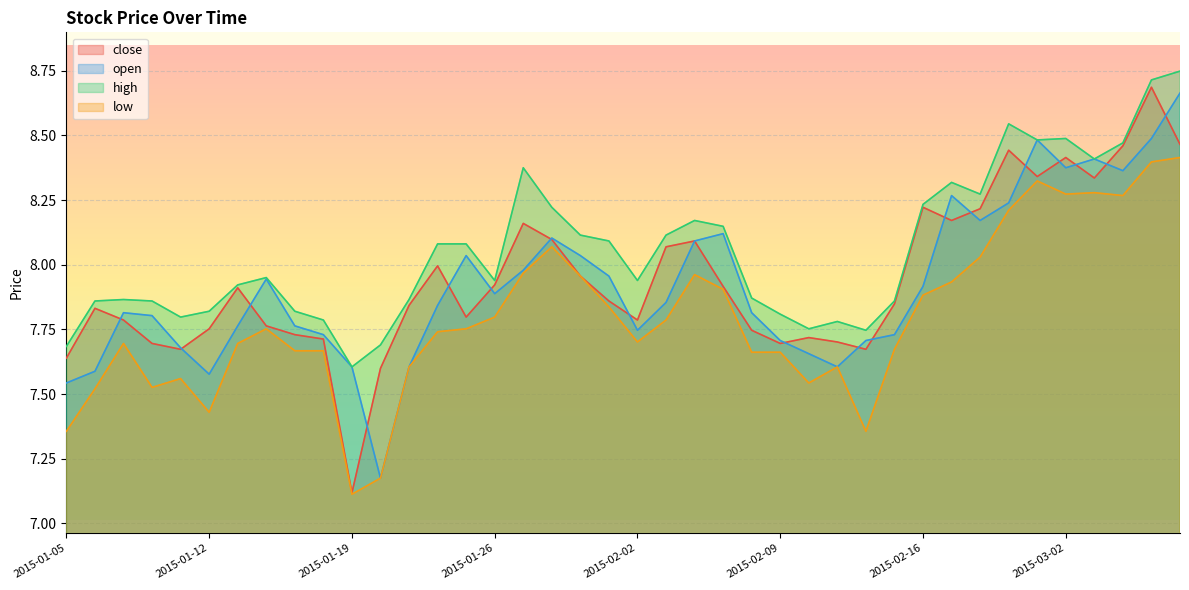

At which category is the sum across all series the highest?

2015-03-06